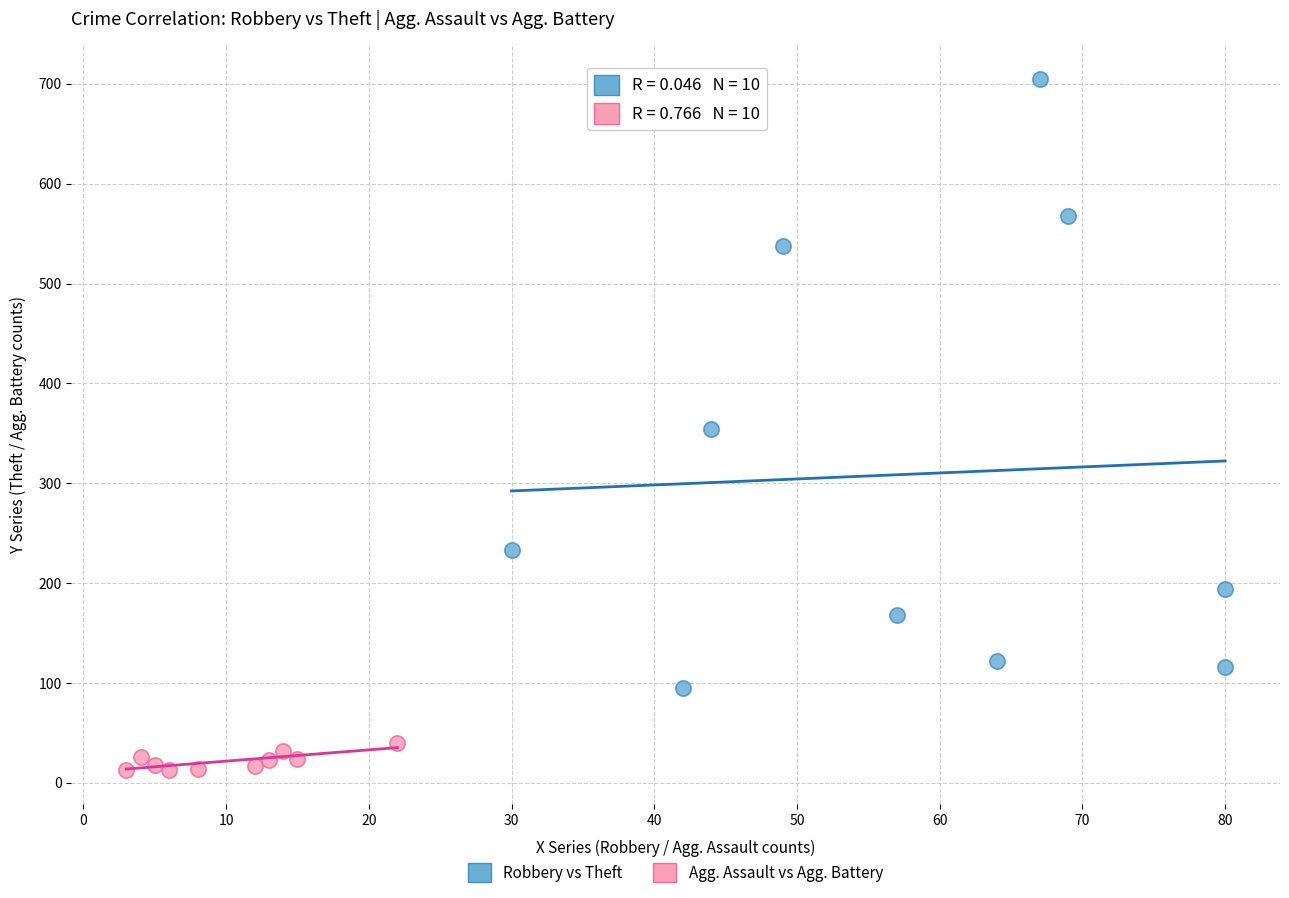

Which series reaches the maximum Y coordinate?

Robbery vs Theft